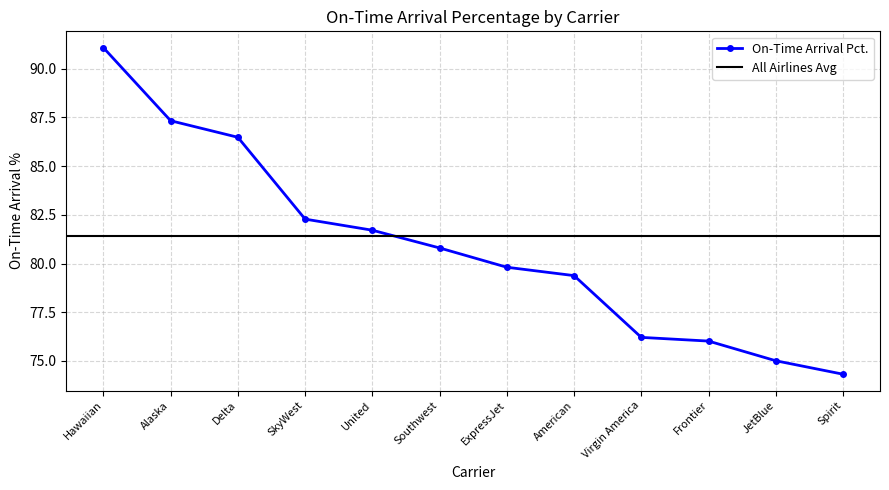

What is the label of the 10th point from the right?

Delta